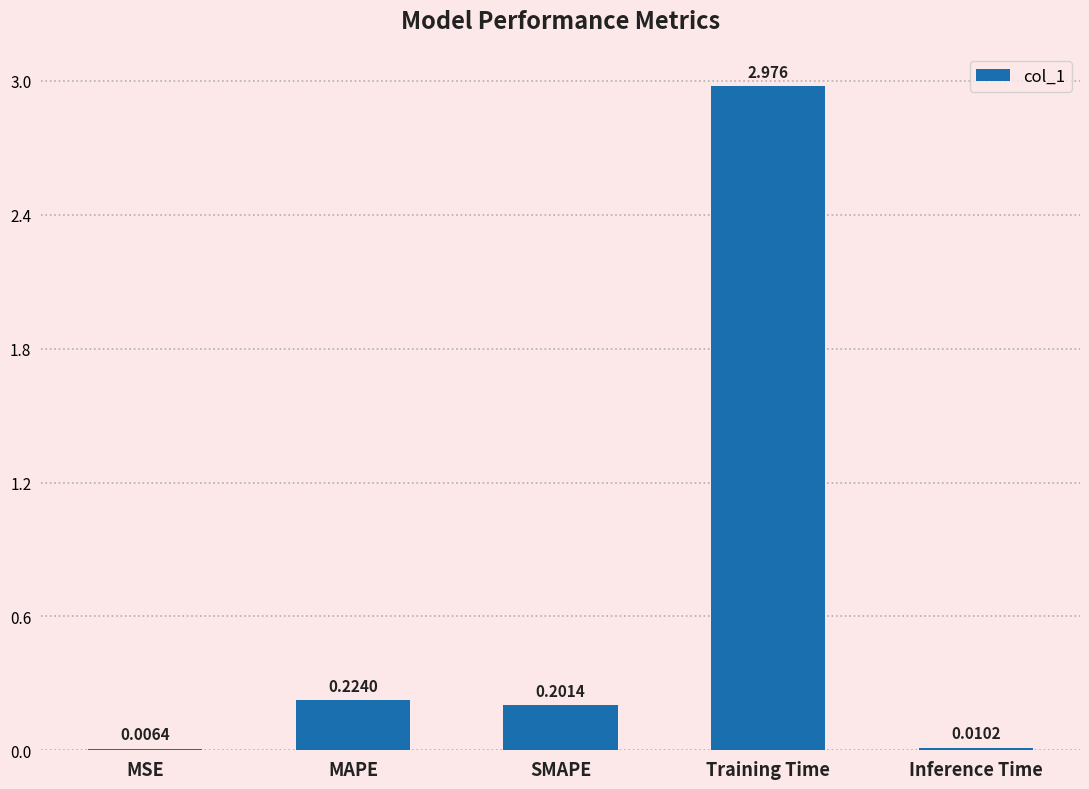

Between MAPE and Training Time, which is larger?

Training Time